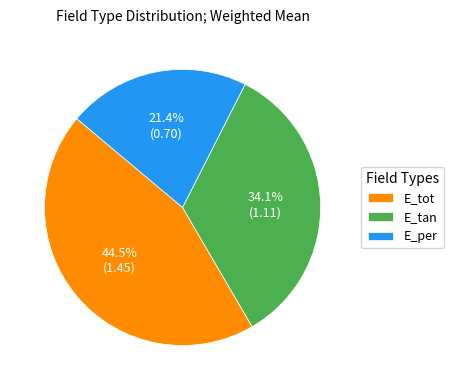

Combined, what portion of the pie is E_per and E_tan?

55.5%